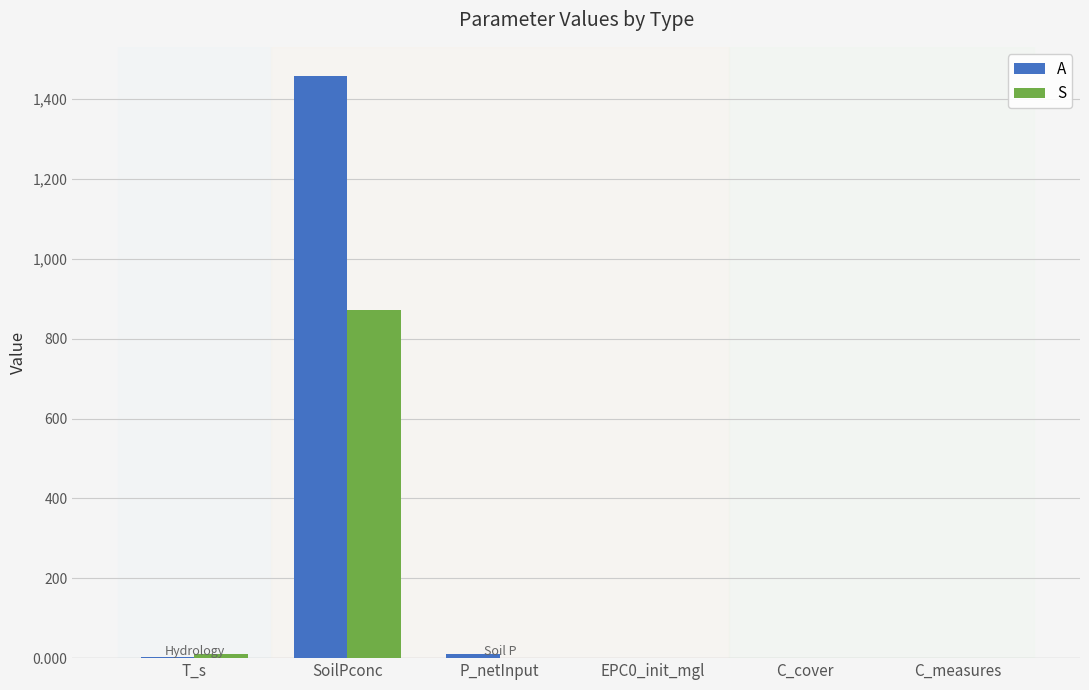

What is the total value across all series at T_s?

12.0